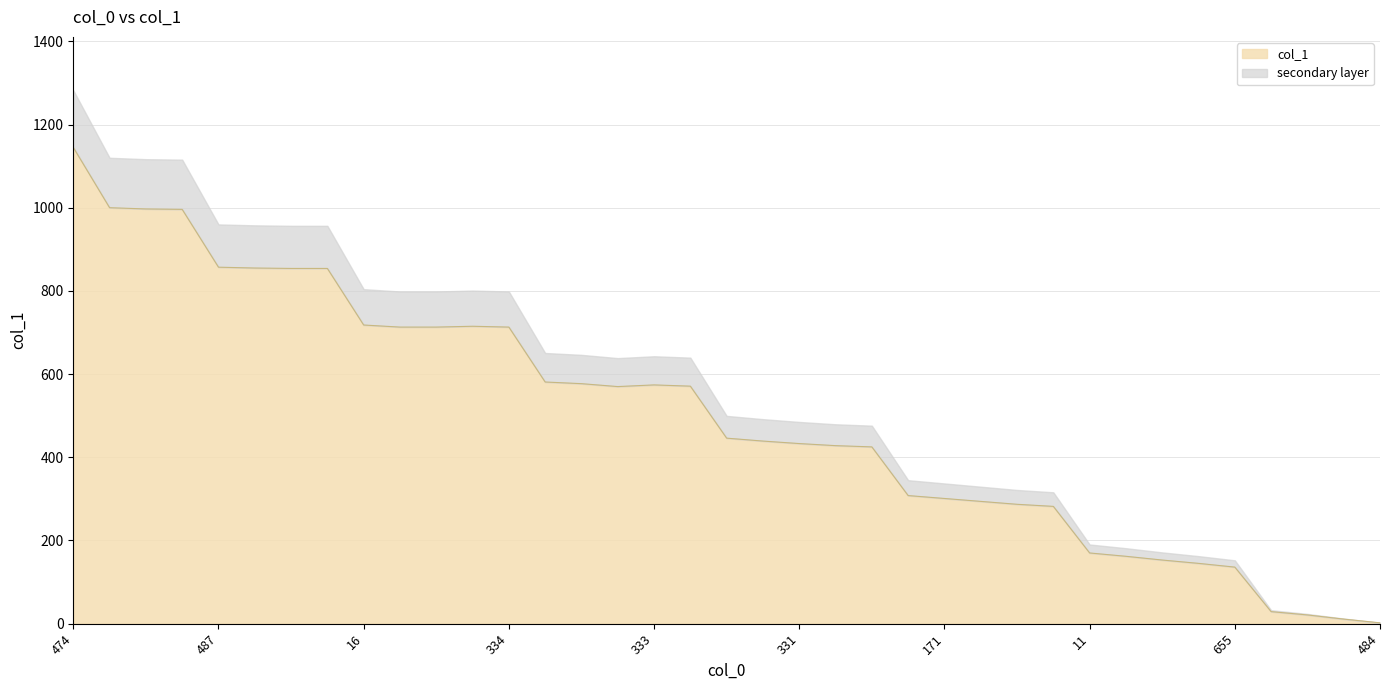

The value of col_1 at 333 is 852.7. True or false?

False